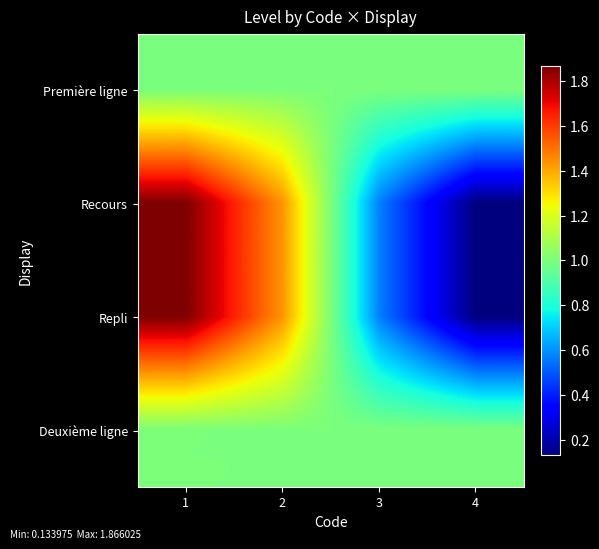

Which has a higher value, 4 or 3?

4